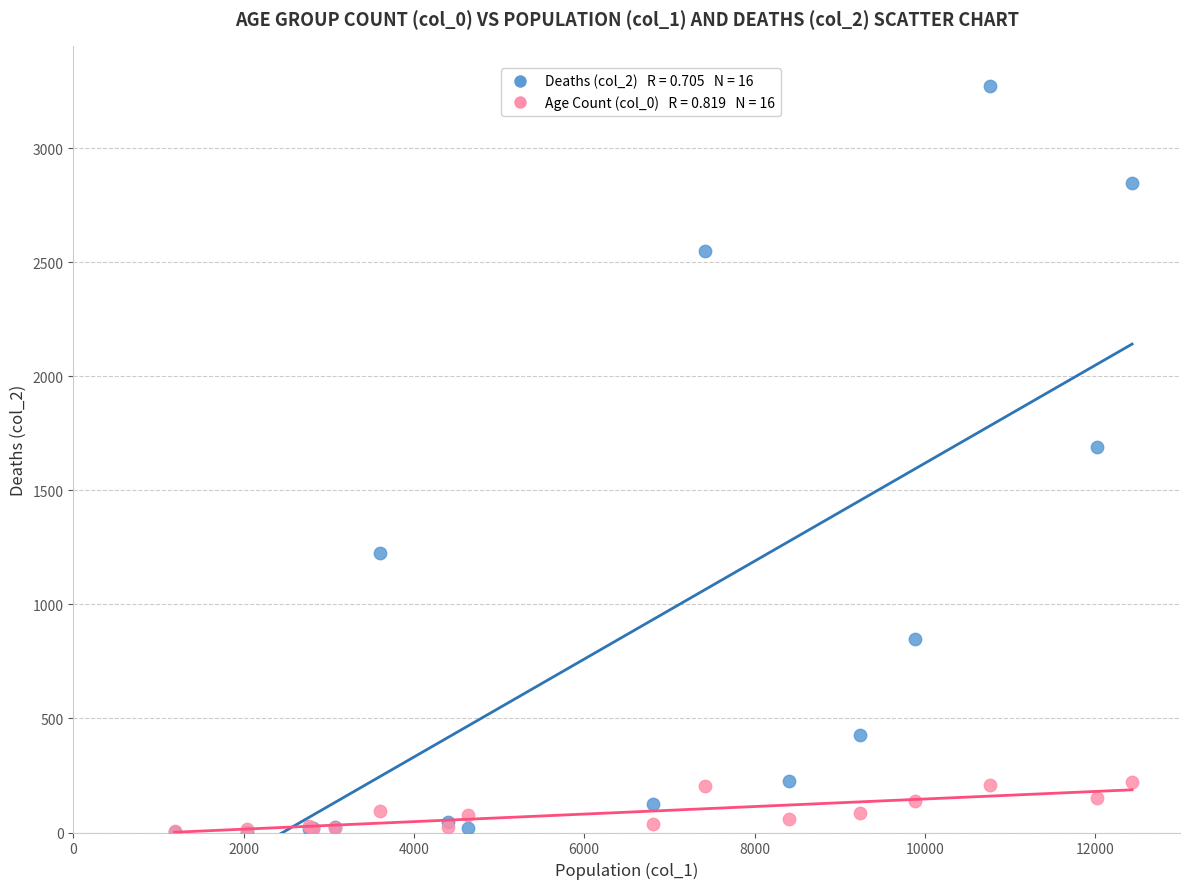

Across all series, what Y value is closest to 1638?

1690